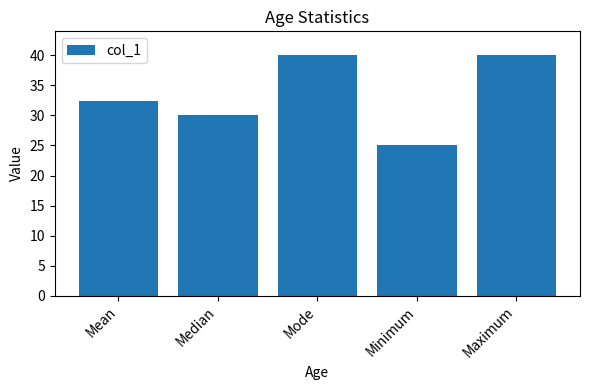

Reading right to left, what are all the values shown in this chart?

40.0	25.0	40.0	30.0	32.5